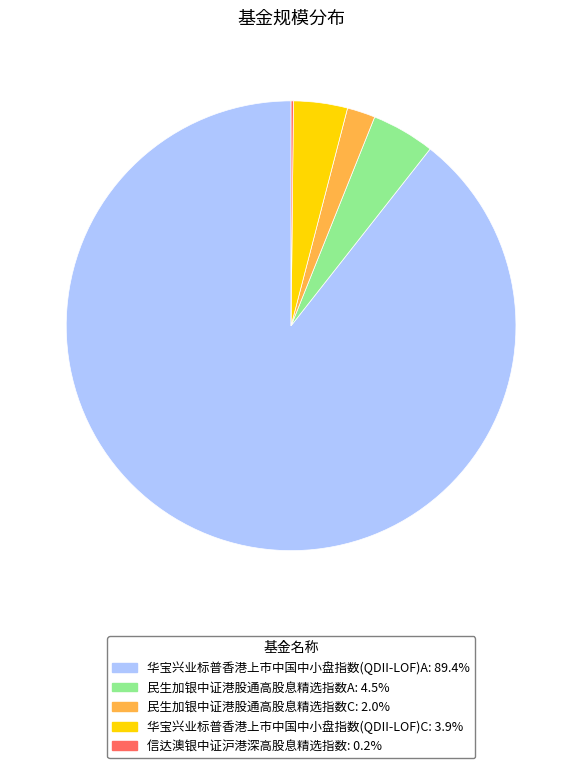

Which slice is the largest?

华宝兴业标普香港上市中国中小盘指数(QDII-LOF)A